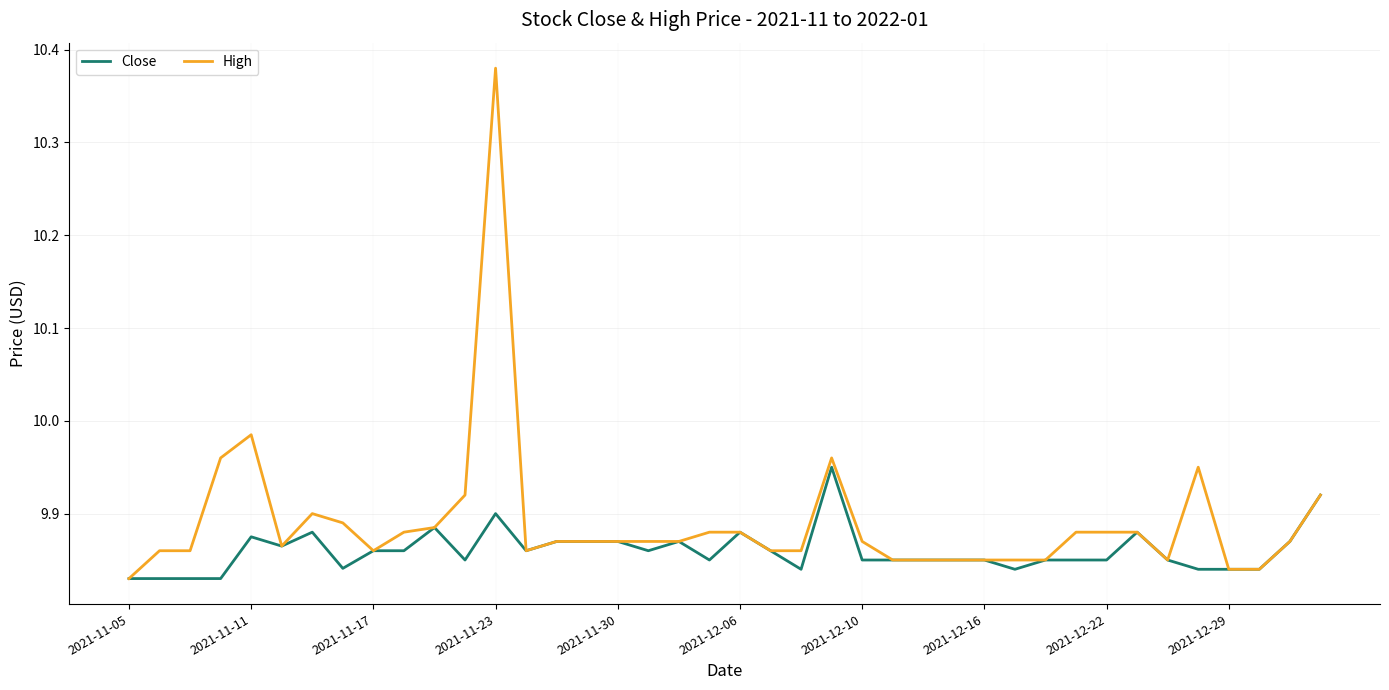

Rank the series by their average value, from highest to lowest.

High, Close